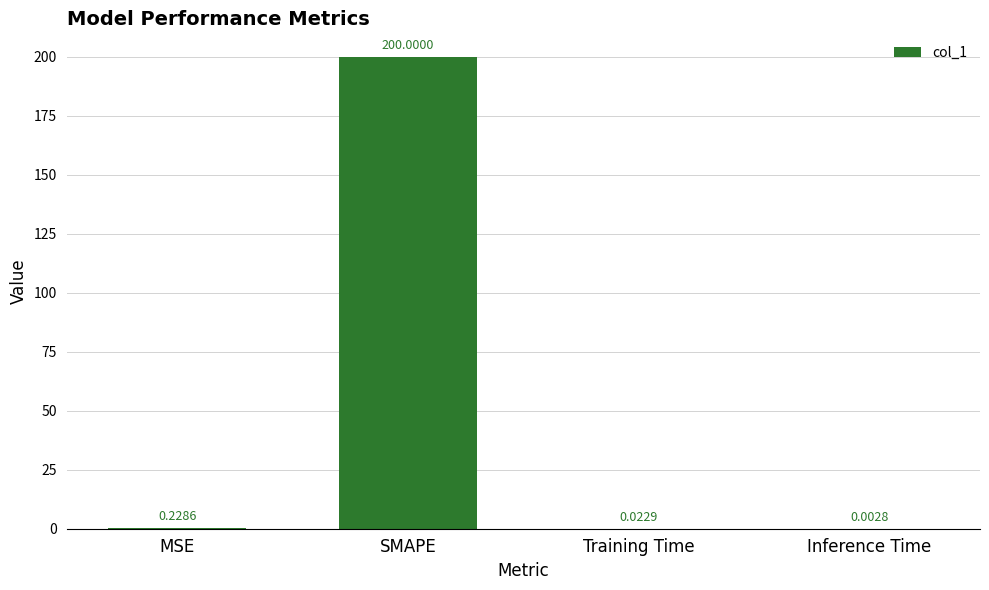

Is it true that the value at SMAPE is 346.2?

False